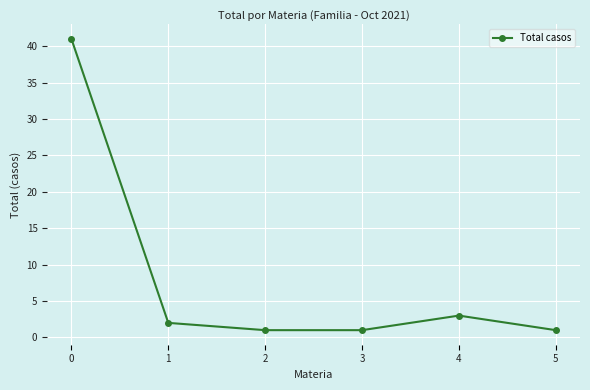

How many values are below 2?

3